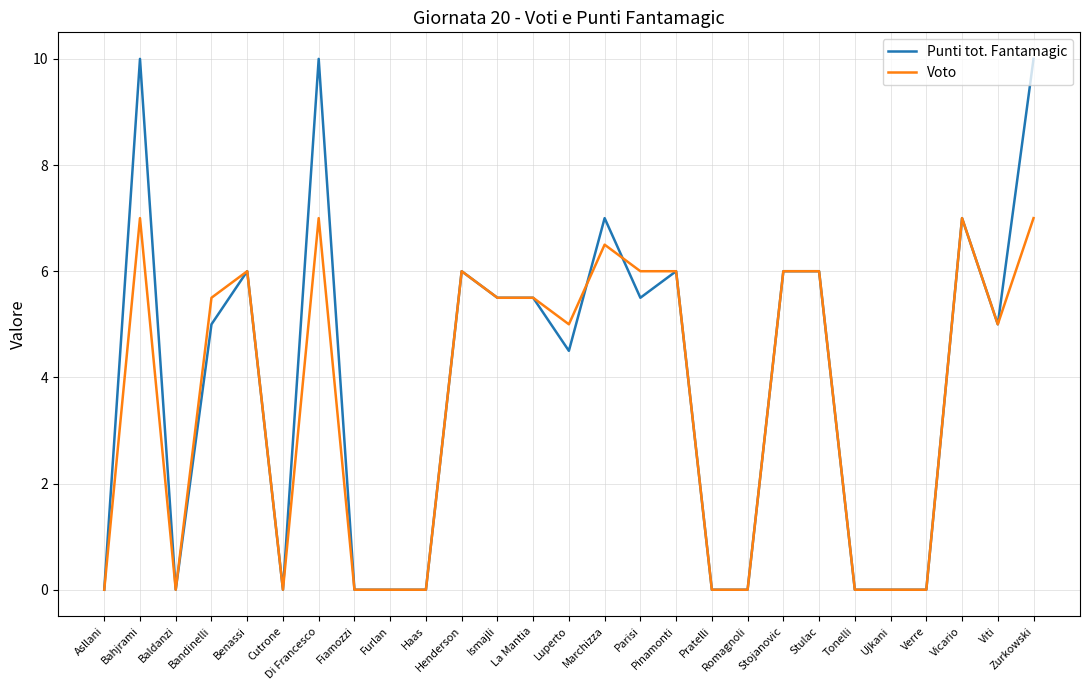

Reading right to left, transcribe all the data shown in this chart.

Punti tot. Fantamagic: Zurkowski=10.0	Viti=5.0	Vicario=7.0	Verre=0.0	Ujkani=0.0	Tonelli=0.0	Stulac=6.0	Stojanovic=6.0	Romagnoli=0.0	Pratelli=0.0	Pinamonti=6.0	Parisi=5.5	Marchizza=7.0	Luperto=4.5	La Mantia=5.5	Ismajli=5.5	Henderson=6.0	Haas=0.0	Furlan=0.0	Fiamozzi=0.0	Di Francesco=10.0	Cutrone=0.0	Benassi=6.0	Bandinelli=5.0	Baldanzi=0.0	Bahjrami=10.0	Asllani=0.0
Voto: Zurkowski=7.0	Viti=5.0	Vicario=7.0	Verre=0.0	Ujkani=0.0	Tonelli=0.0	Stulac=6.0	Stojanovic=6.0	Romagnoli=0.0	Pratelli=0.0	Pinamonti=6.0	Parisi=6.0	Marchizza=6.5	Luperto=5.0	La Mantia=5.5	Ismajli=5.5	Henderson=6.0	Haas=0.0	Furlan=0.0	Fiamozzi=0.0	Di Francesco=7.0	Cutrone=0.0	Benassi=6.0	Bandinelli=5.5	Baldanzi=0.0	Bahjrami=7.0	Asllani=0.0